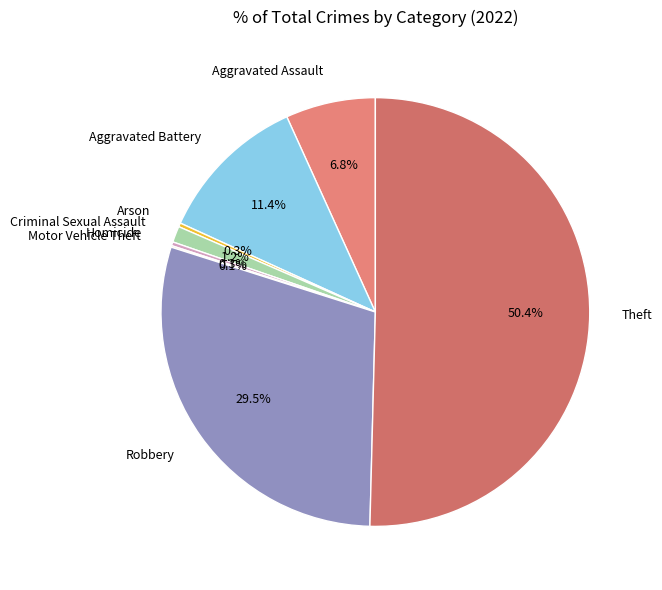

Approximately how many times larger is the value at Aggravated Assault compared to Theft?

0.1